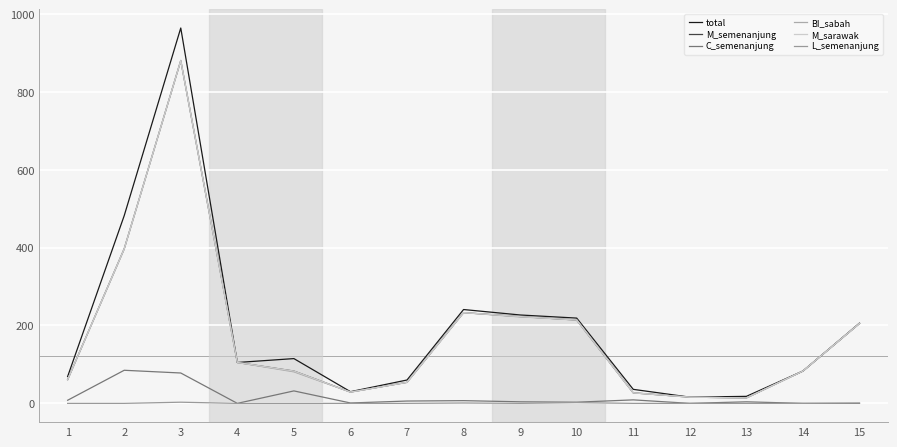

Does the chart display data point markers on the line(s)?

No